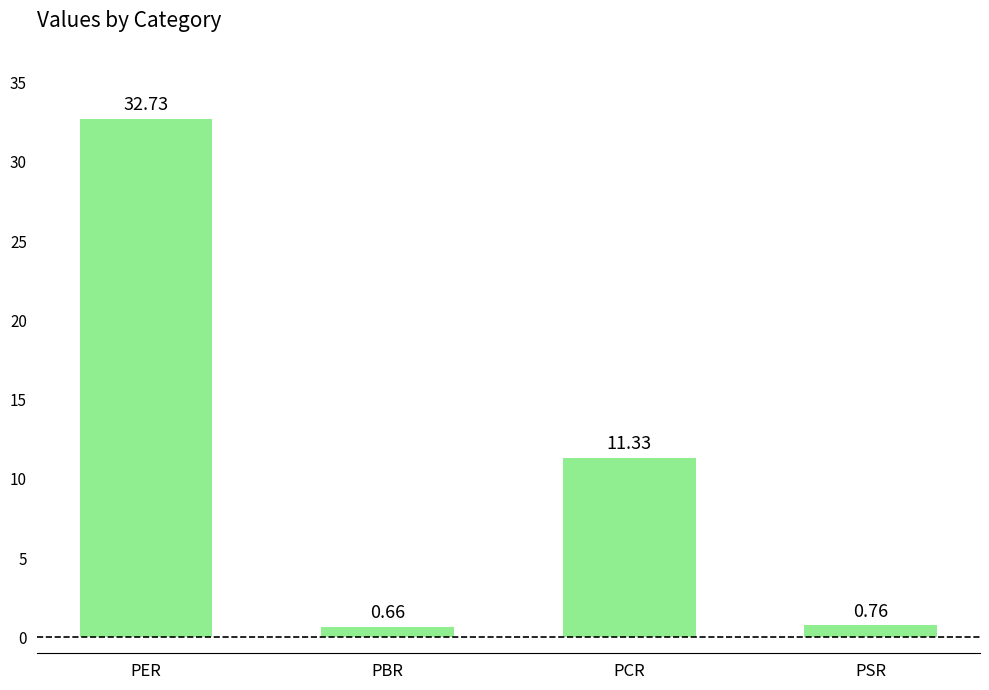

At which label is the value closest to 16?

PCR